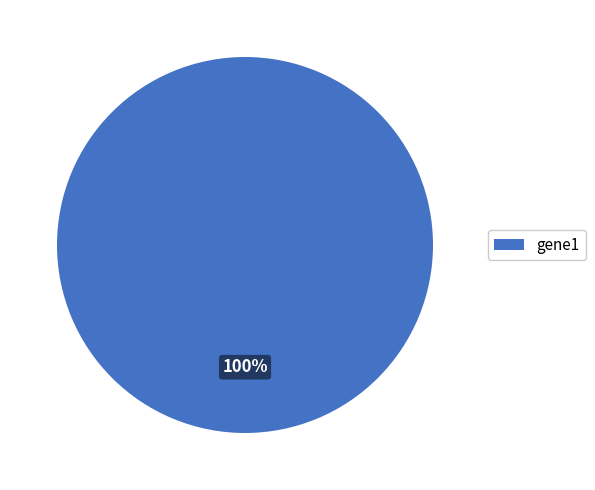

To the nearest percent, what portion does gene1 represent?

100%